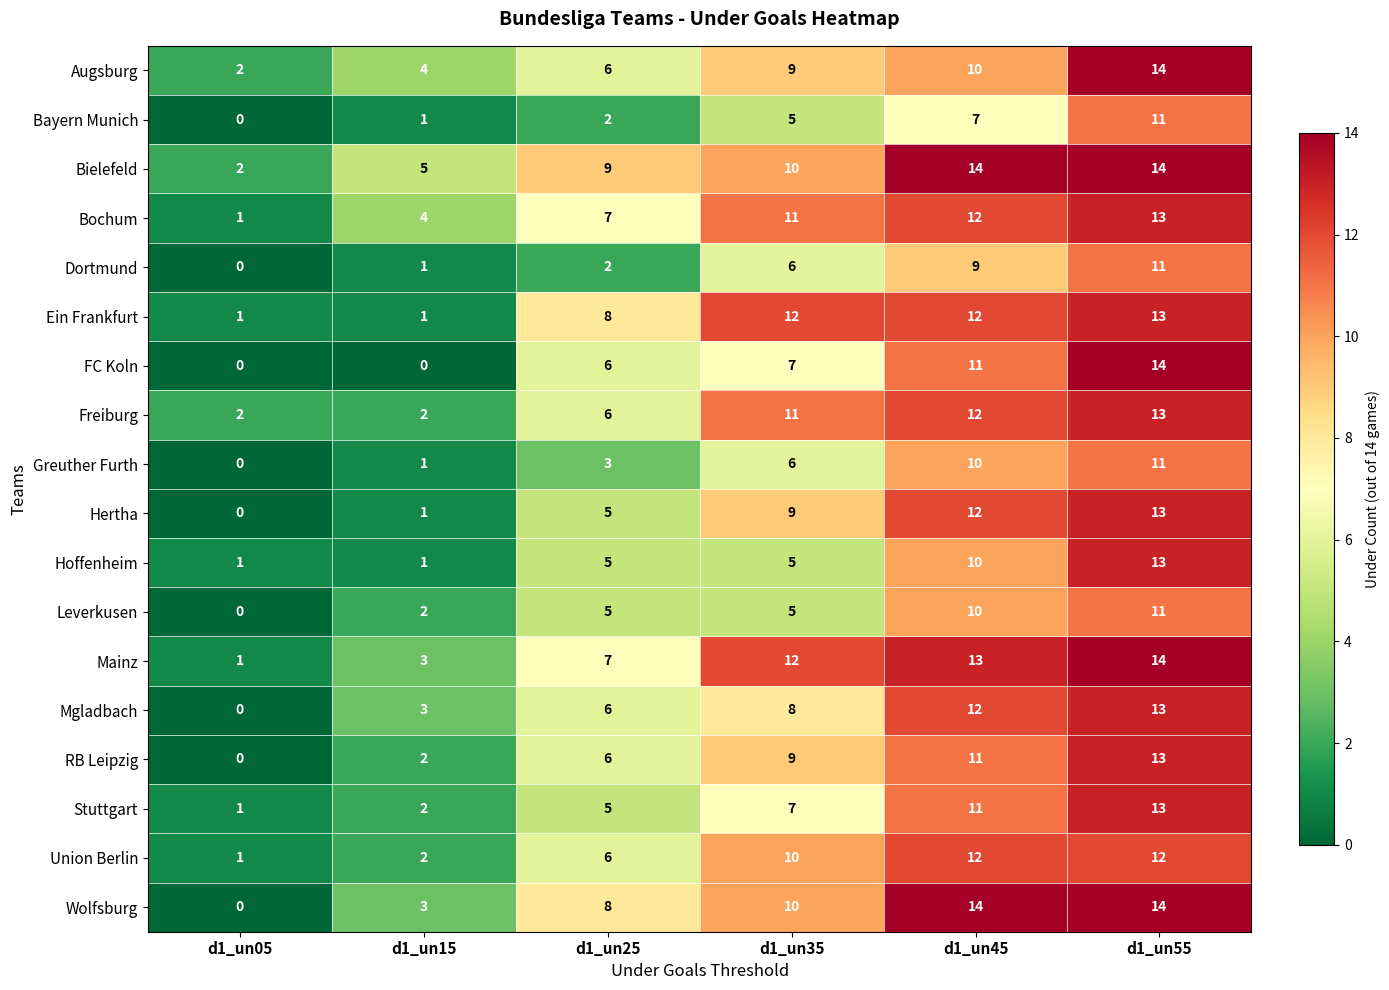

What value does the Leverkusen series have at d1_un25?

5